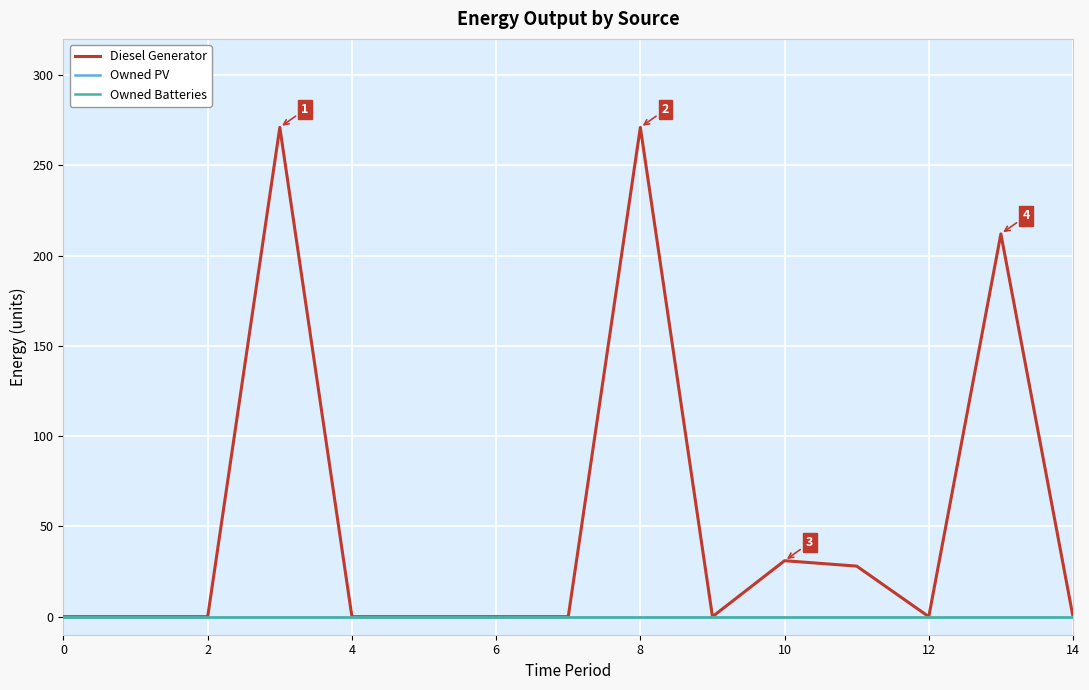

Does the chart have visible grid lines?

Yes